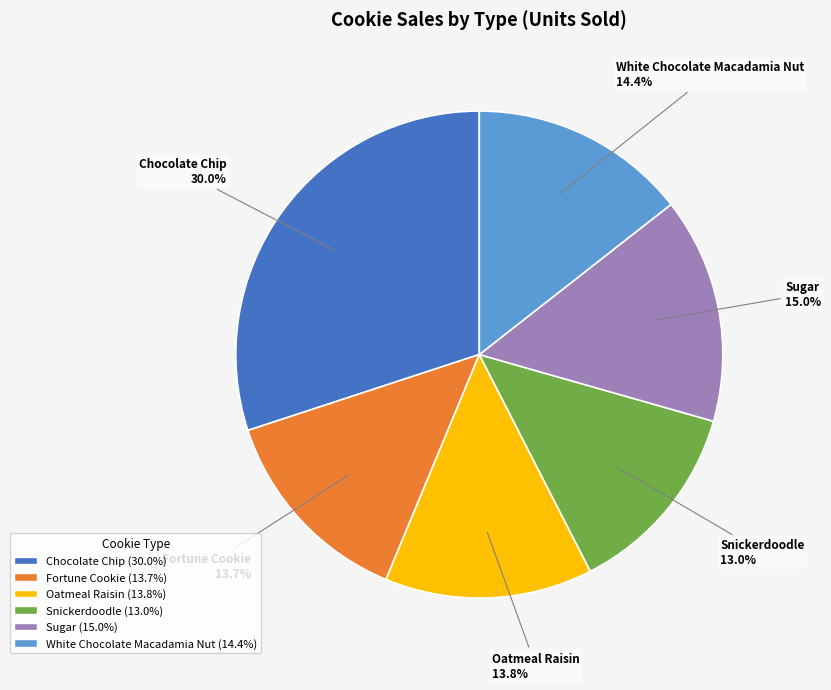

True or false: Oatmeal Raisin accounts for 25% of the total.

False